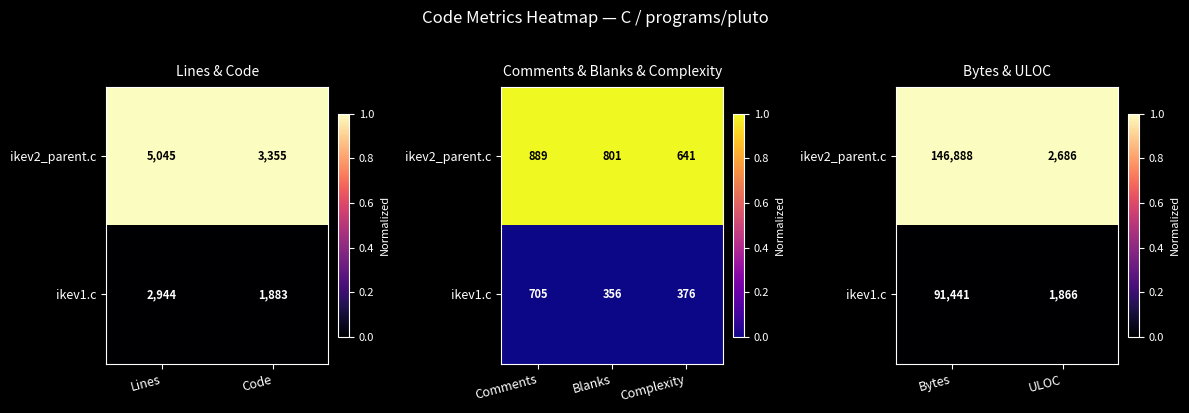

Count the number of data series in this chart.

2